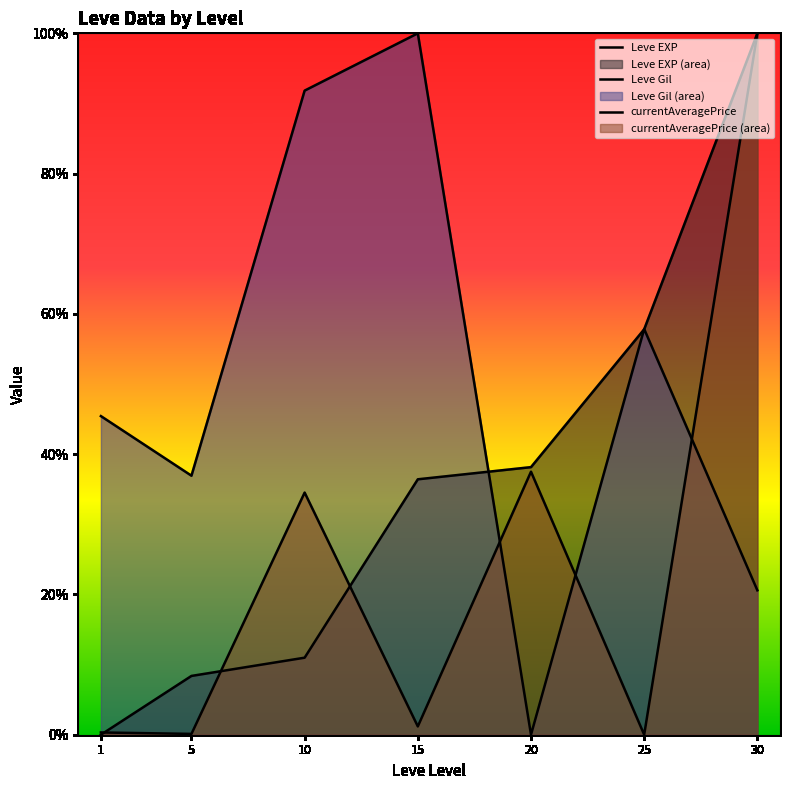

How many lines are shown in the chart?

3